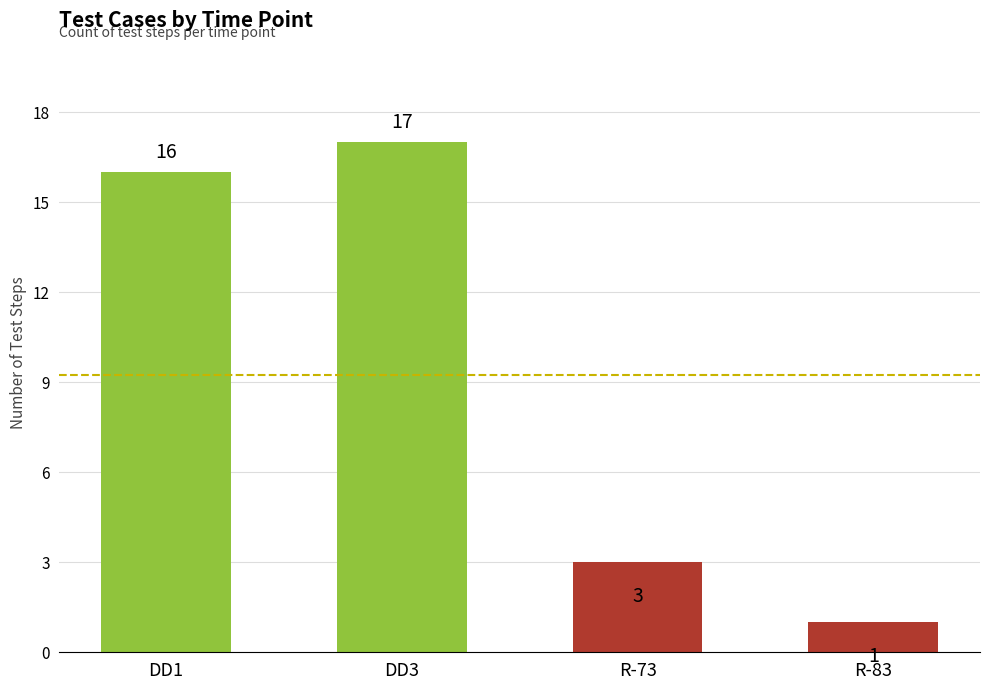

Rank the categories by value from highest to lowest.

DD3, DD1, R-73, R-83